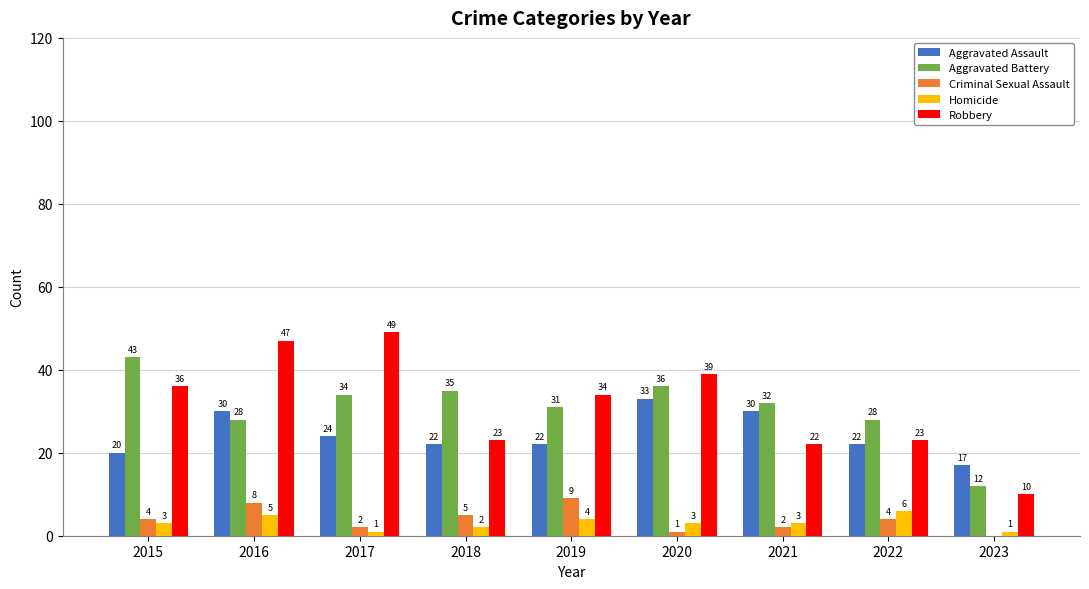

Is the value of Criminal Sexual Assault at 2020 greater than the value of Aggravated Battery at 2023?

No